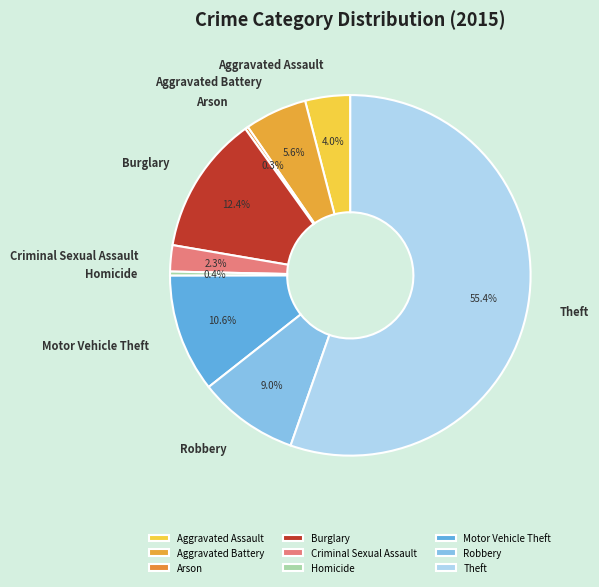

To the nearest percent, what is the average slice percentage?

11%